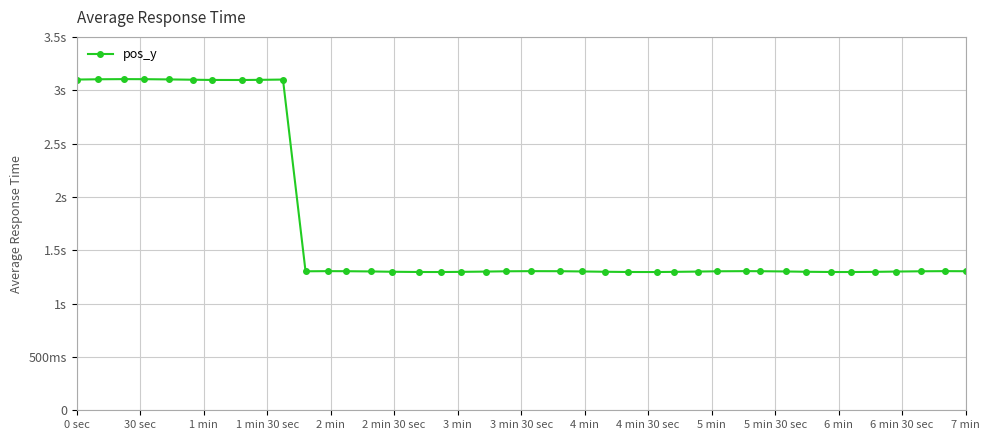

Does the chart have visible grid lines?

Yes